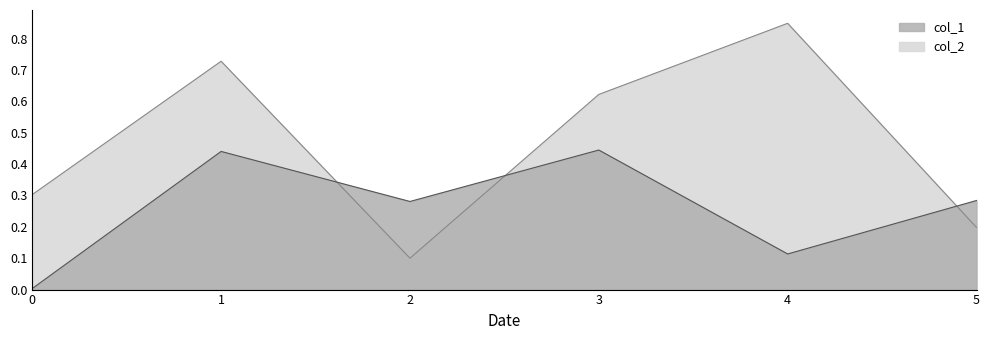

Is the value of col_2 at 5 greater than the value of col_1 at 5?

No